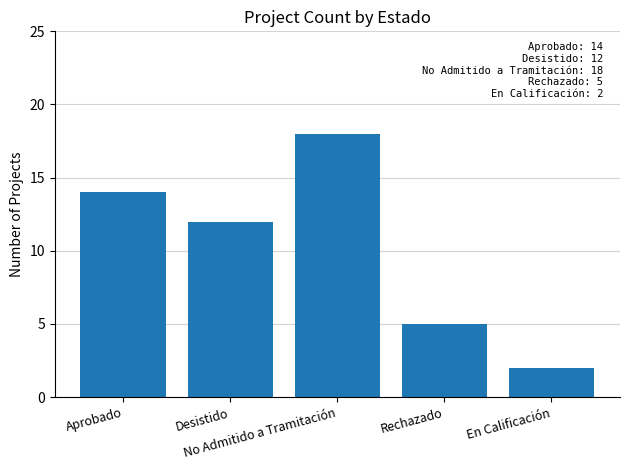

What is the label of the 1st bar from the right?

En Calificación